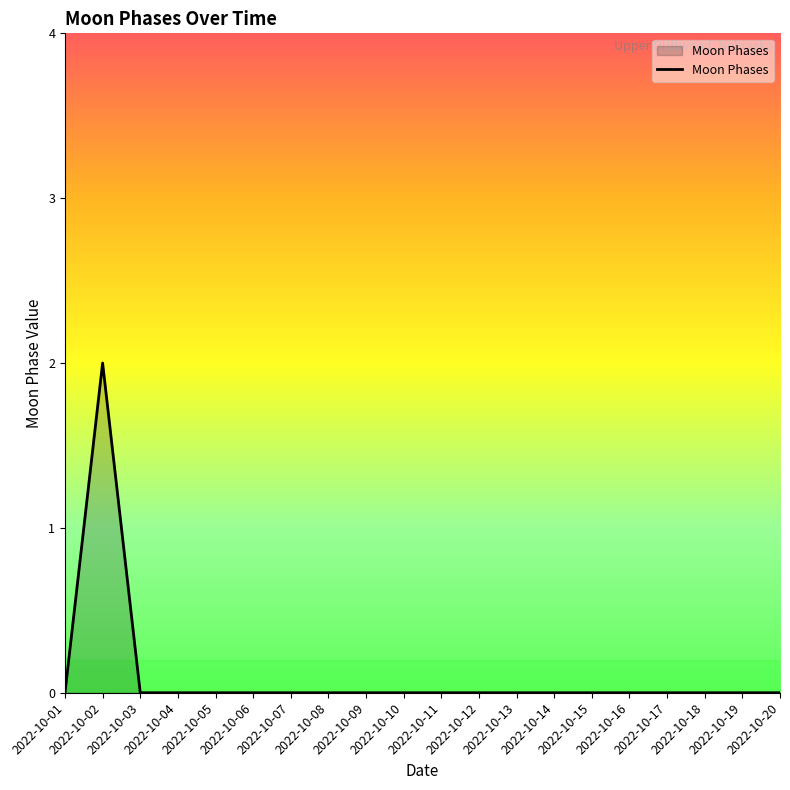

How many lines are shown in the chart?

1